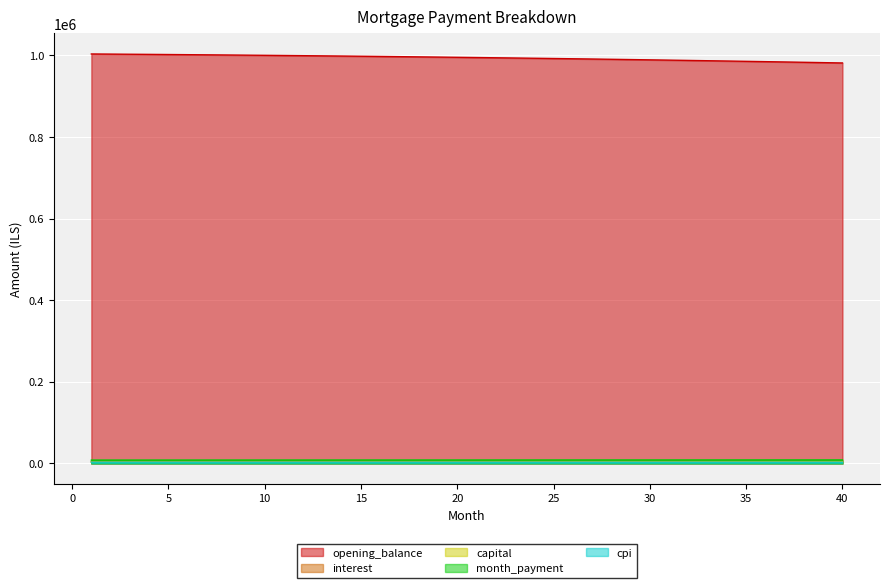

Is it true that cpi equals 3125.5 at 27?

True